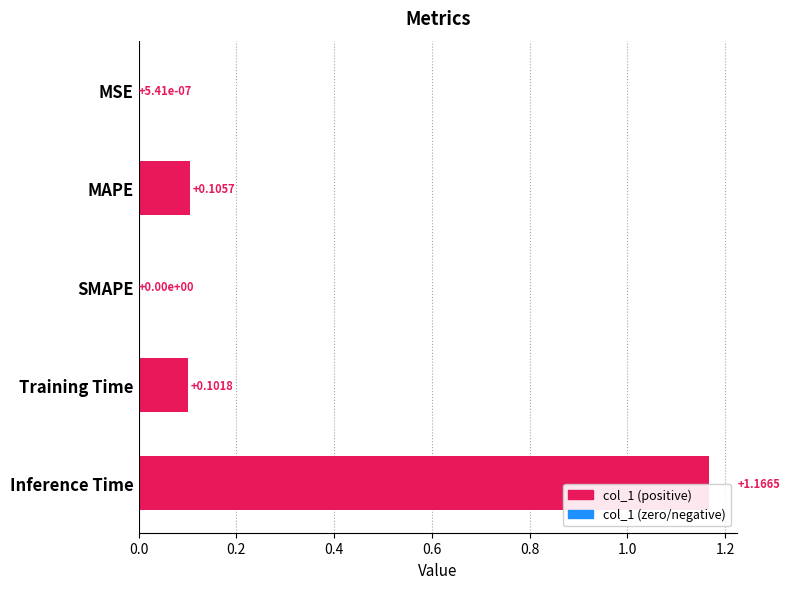

At which category does the chart reach its peak across all series?

Inference Time